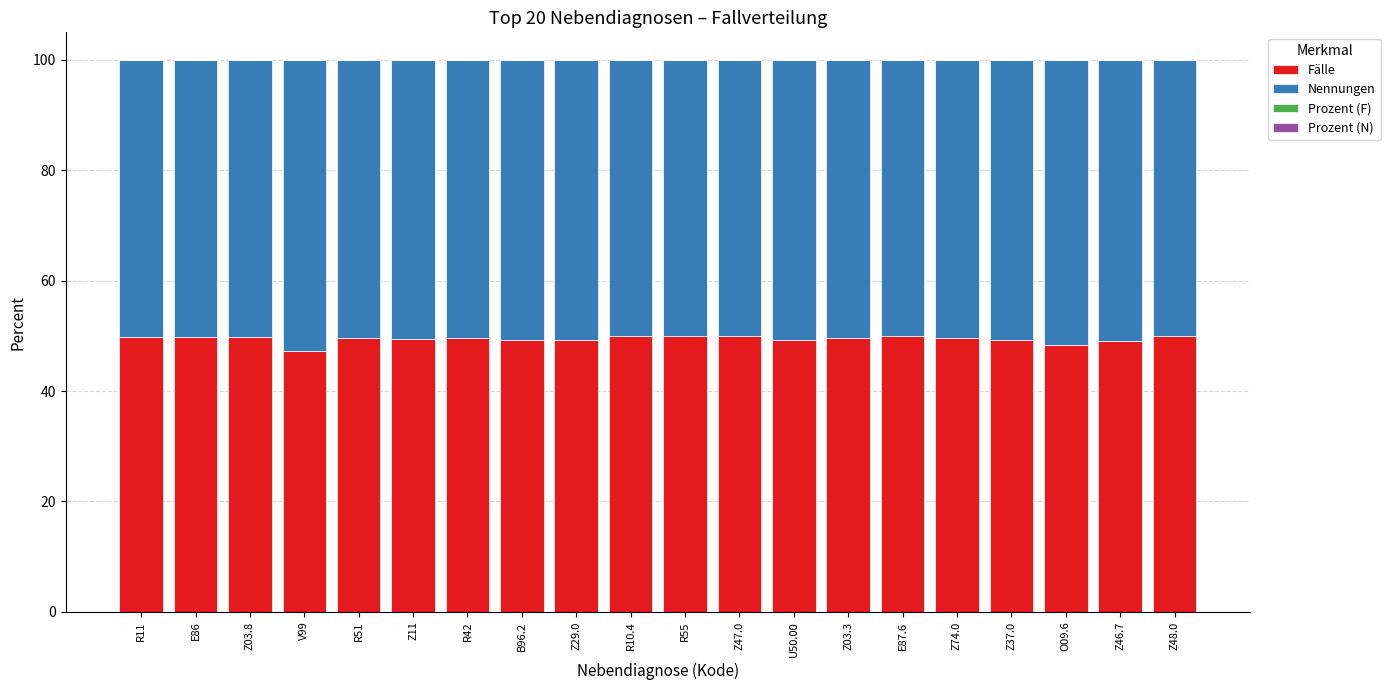

Where does the Fälle series first go above 49?

R11